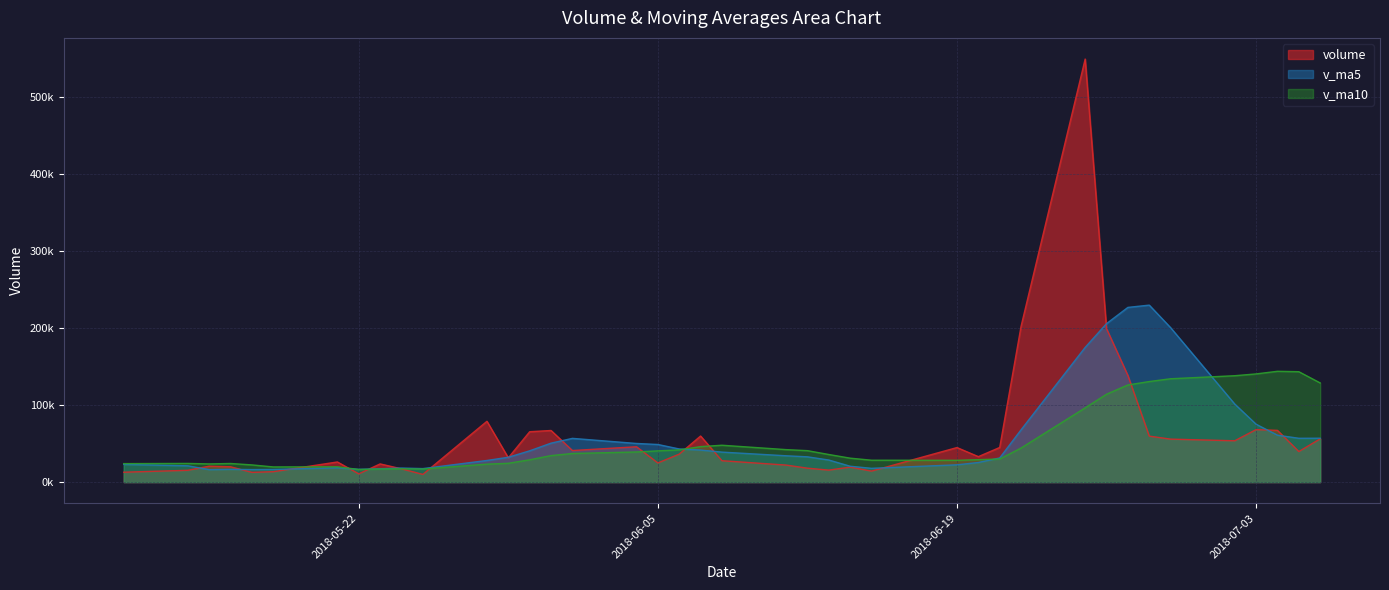

How many data points in v_ma5 are less than 34177?

20